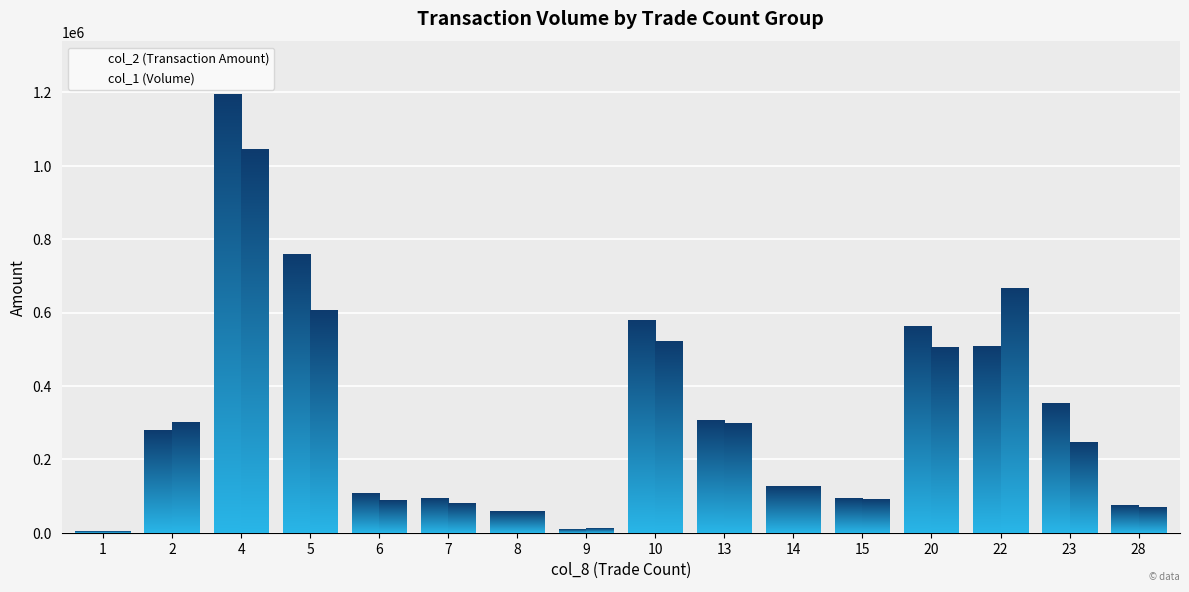

Reading left to right, transcribe all the data shown in this chart.

col_2 (Transaction Amount): 3280	279880	1195560	759670	107320	94530	59380	10450	578720	307500	126040	94110	562950	507640	353780	74100
col_1 (Volume): 4000	301000	1046000	605000	88000	81000	58000	11000	521000	298000	128000	91000	506000	667000	246000	70000